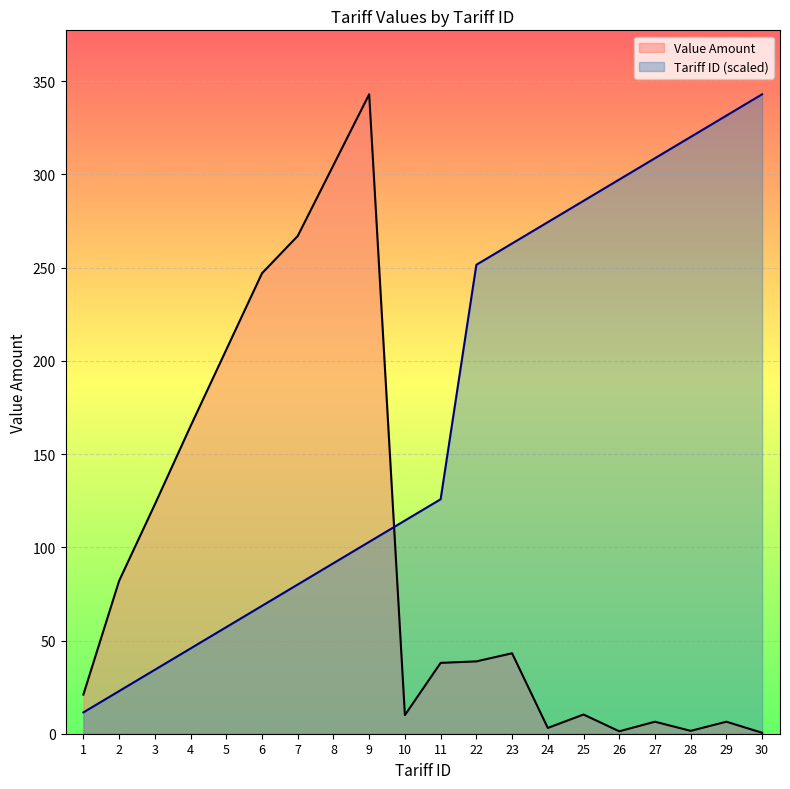

The Tariff ID series shows 99.6 at 26. True or false?

False